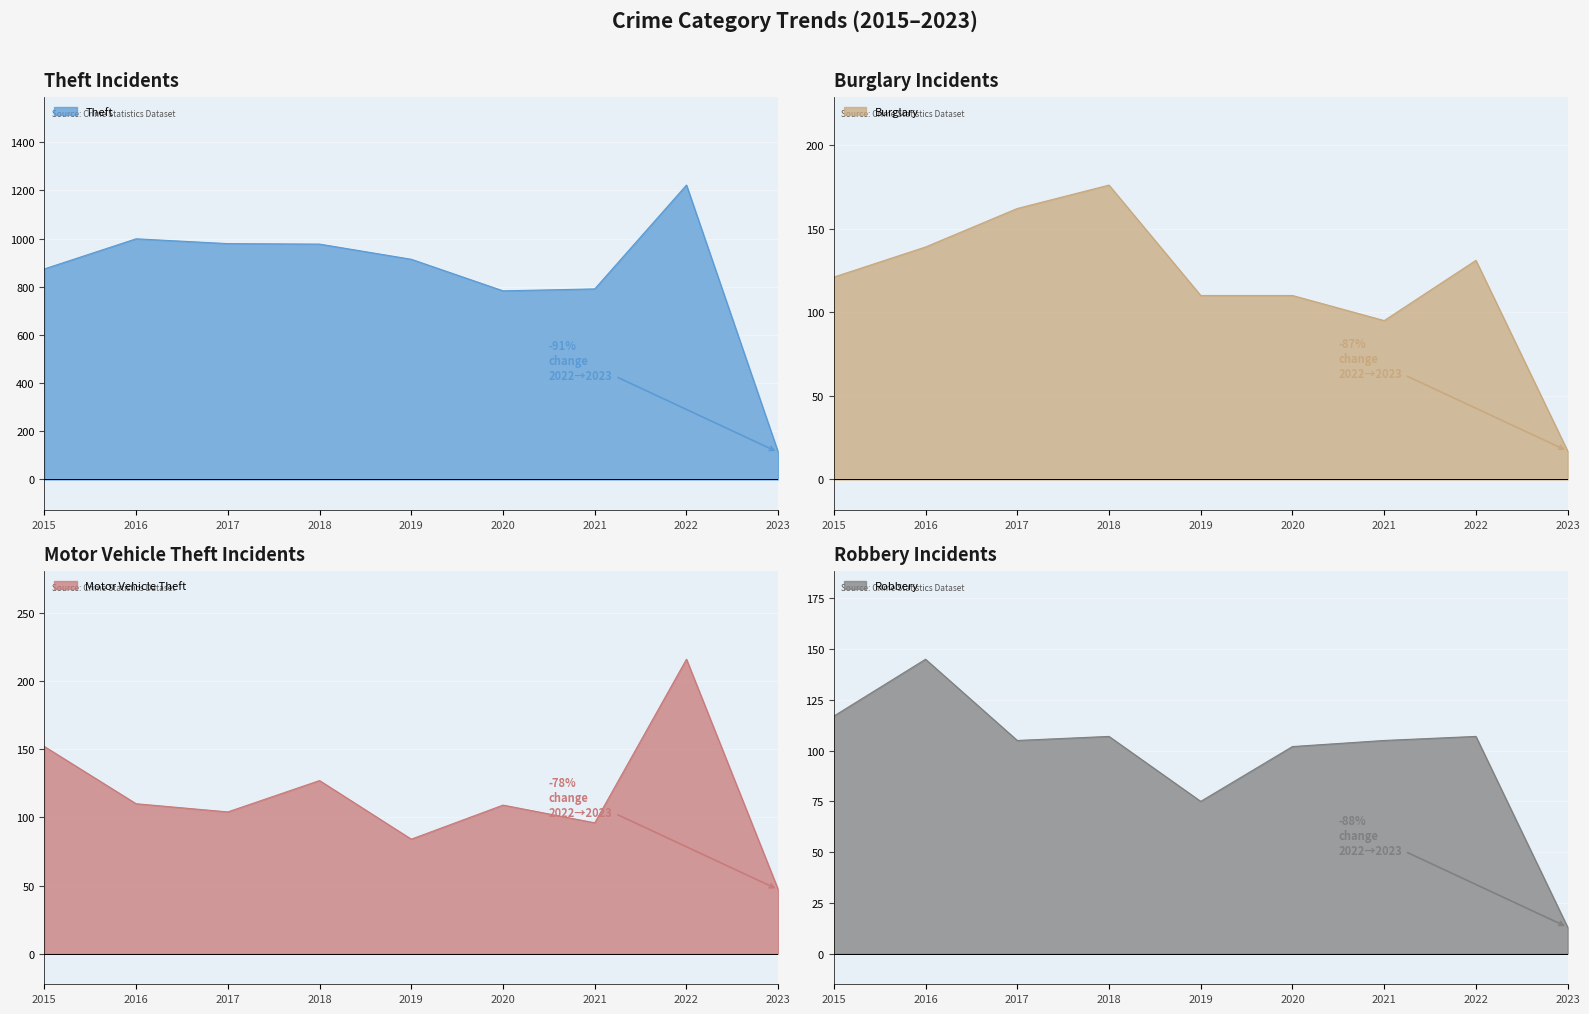

Reading right to left, what are all the values shown in this chart?

Theft: 2023=113	2022=1222	2021=791	2020=783	2019=914	2018=977	2017=979	2016=999	2015=874
Burglary: 2023=17	2022=131	2021=95	2020=110	2019=110	2018=176	2017=162	2016=139	2015=121
Motor Vehicle Theft: 2023=47	2022=216	2021=96	2020=109	2019=84	2018=127	2017=104	2016=110	2015=152
Robbery: 2023=13	2022=107	2021=105	2020=102	2019=75	2018=107	2017=105	2016=145	2015=117